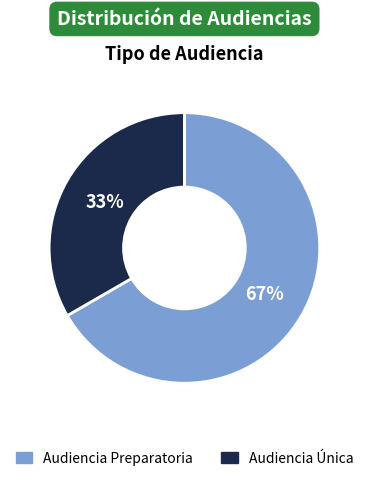

Which slice is the smallest?

Audiencia Única